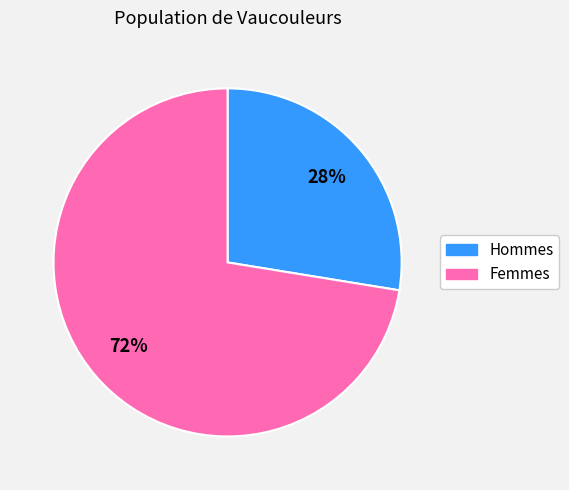

Does any single category account for the majority?

Yes